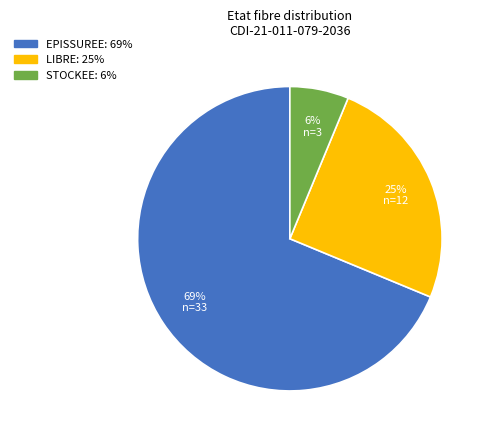

To the nearest percent, what is the difference between the STOCKEE and LIBRE slice percentages?

19%